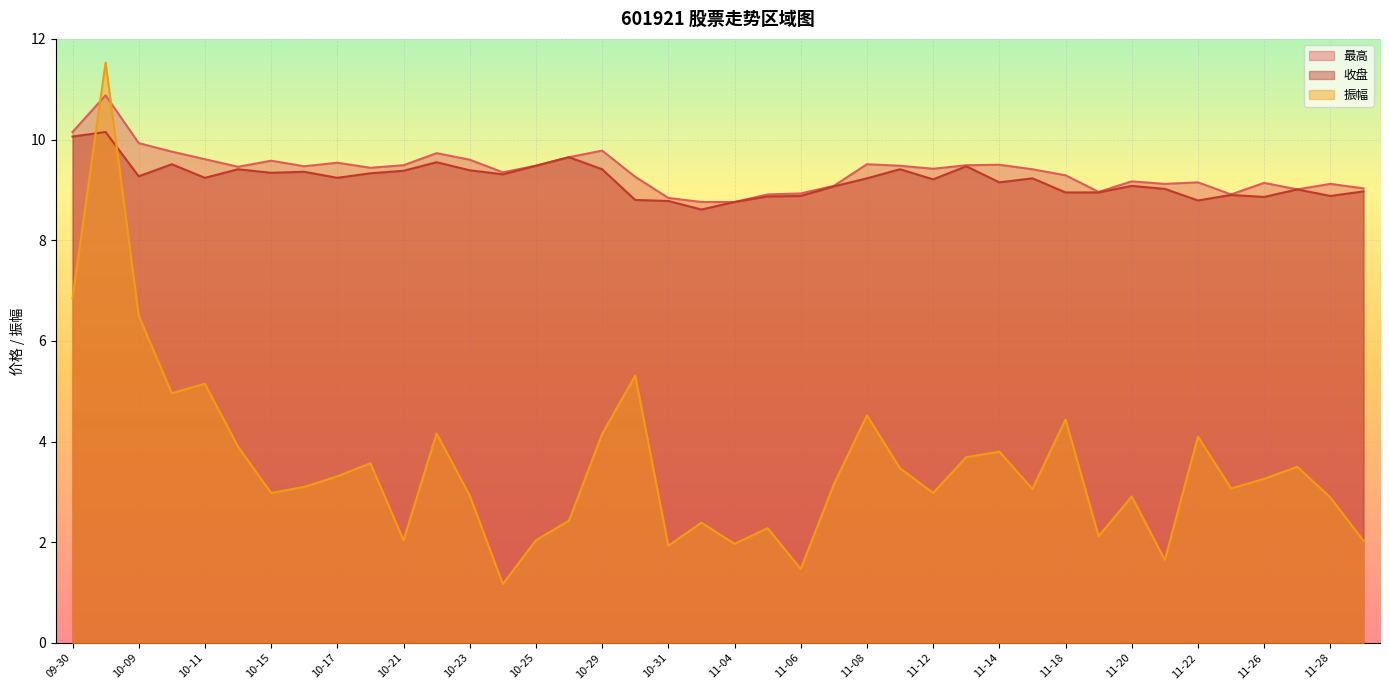

Where is 振幅 nearest to the value 6?

10-09